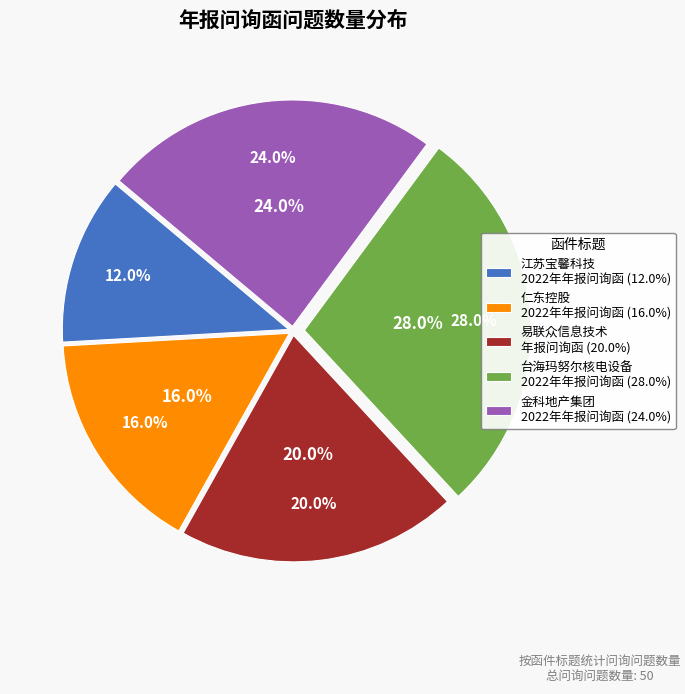

Is it true that 关于对仁东控股股份有限公司2022年年报的问询函 is 16% of the pie?

True